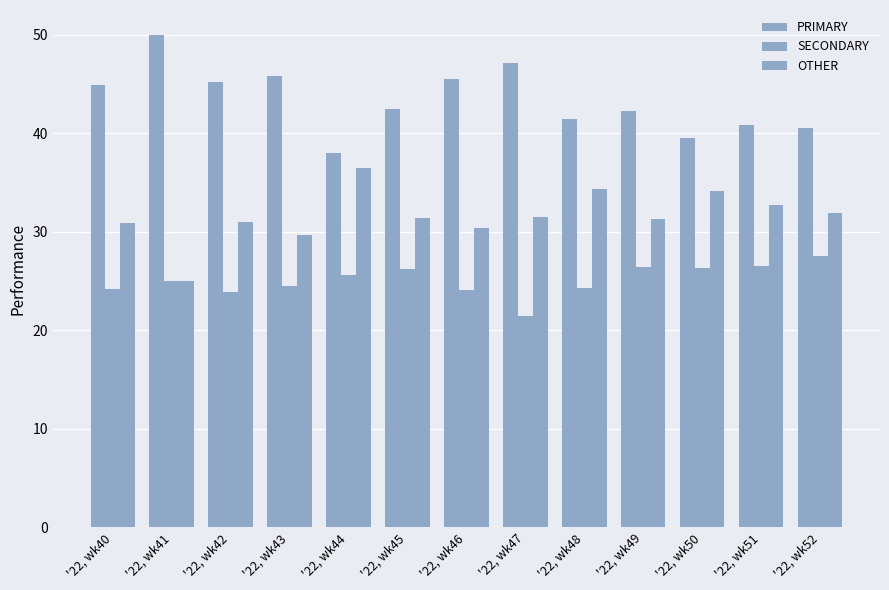

How many data points does each series have?

13